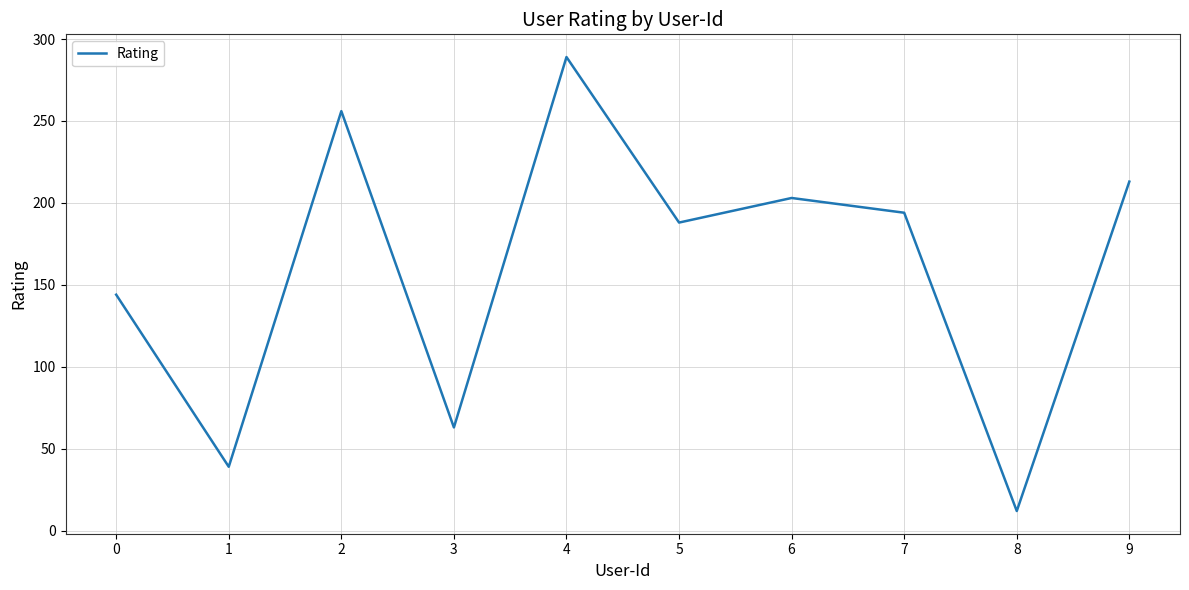

Approximately how many times larger is the value at 0 compared to 8?

12.0